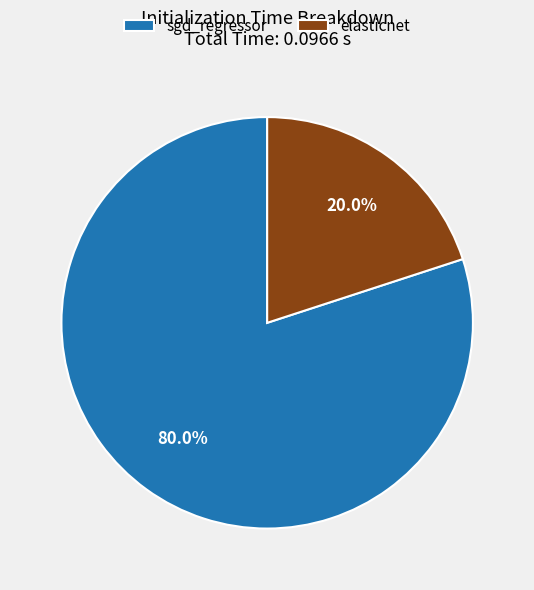

The elasticnet slice represents 26% of the pie. True or false?

False